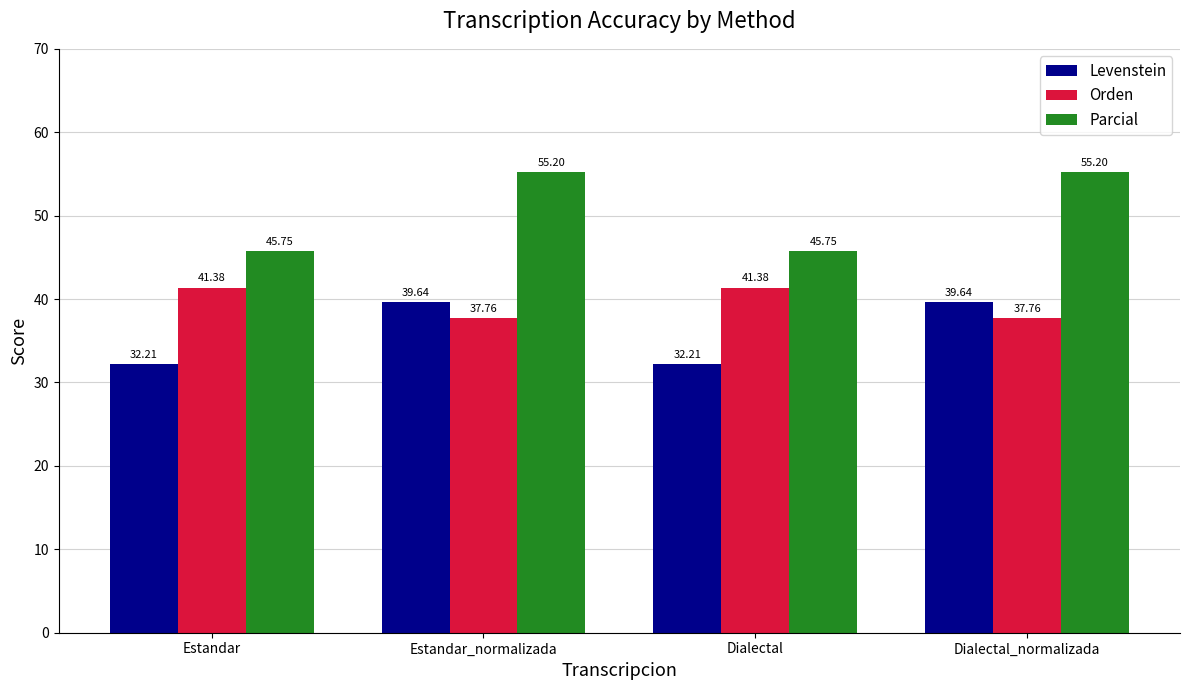

Which series has the widest spread of values?

Parcial